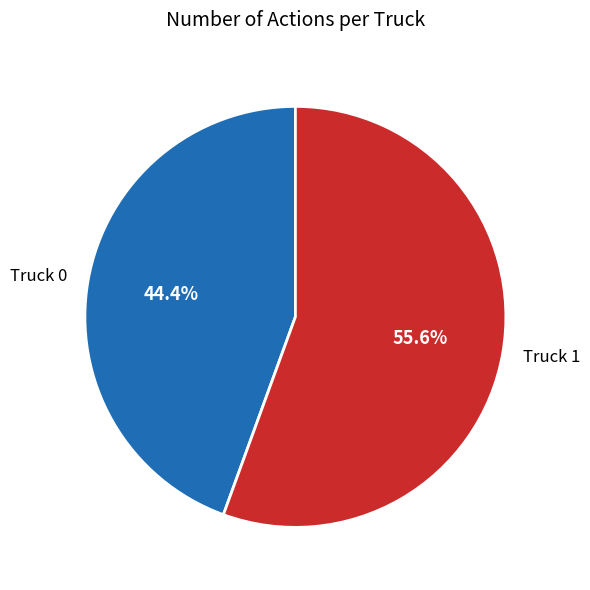

True or false: Truck 0 accounts for 44% of the total.

True